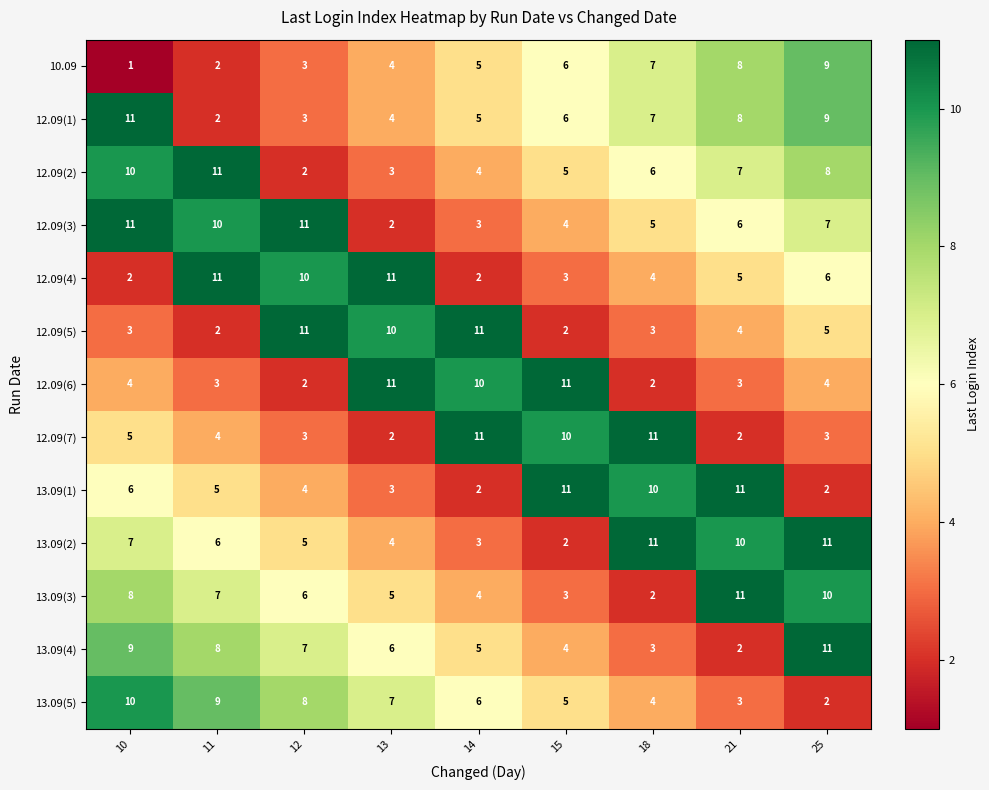

What is the difference between the highest and lowest values at 15?

9